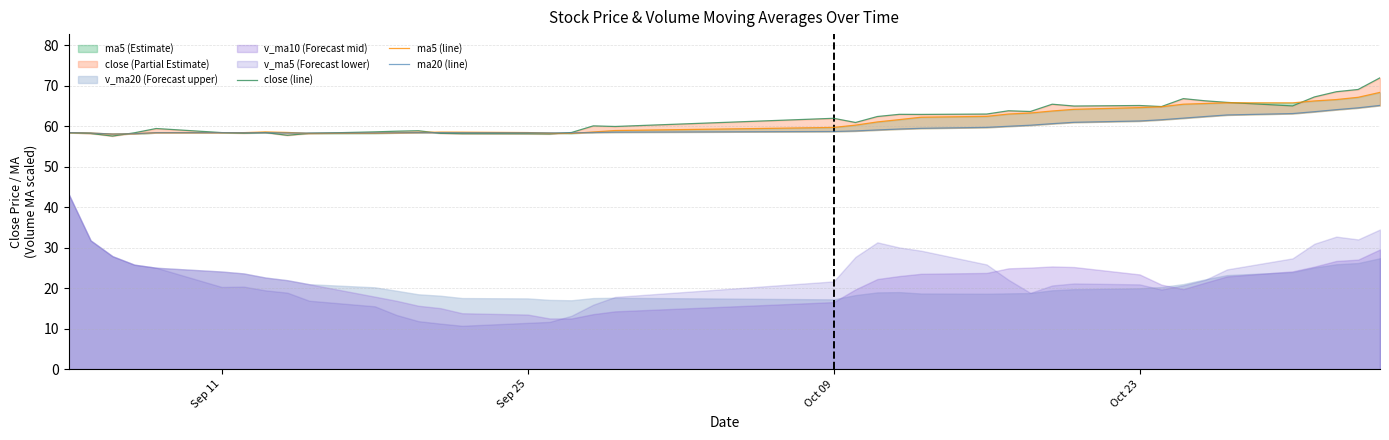

How many lines are shown in the chart?

3